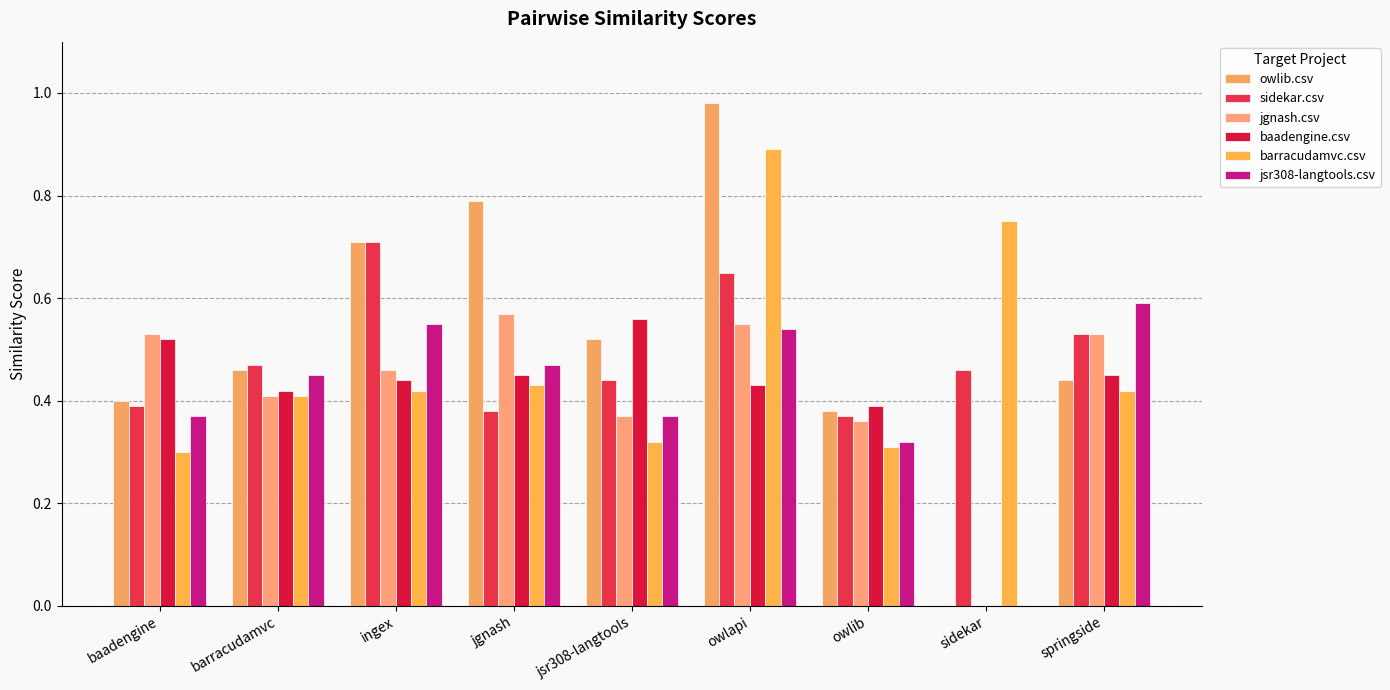

At which label is jsr308-langtools.csv closest to 0?

sidekar